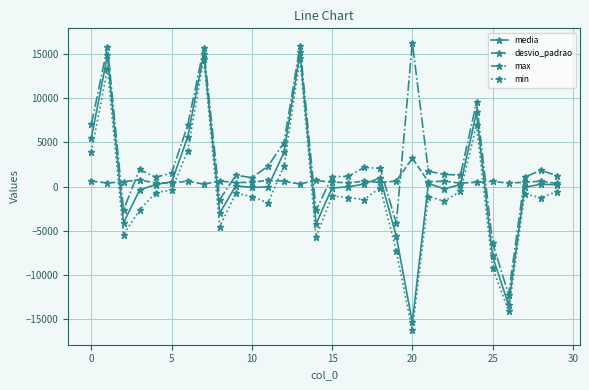

How many data points in min are above -1057?

14